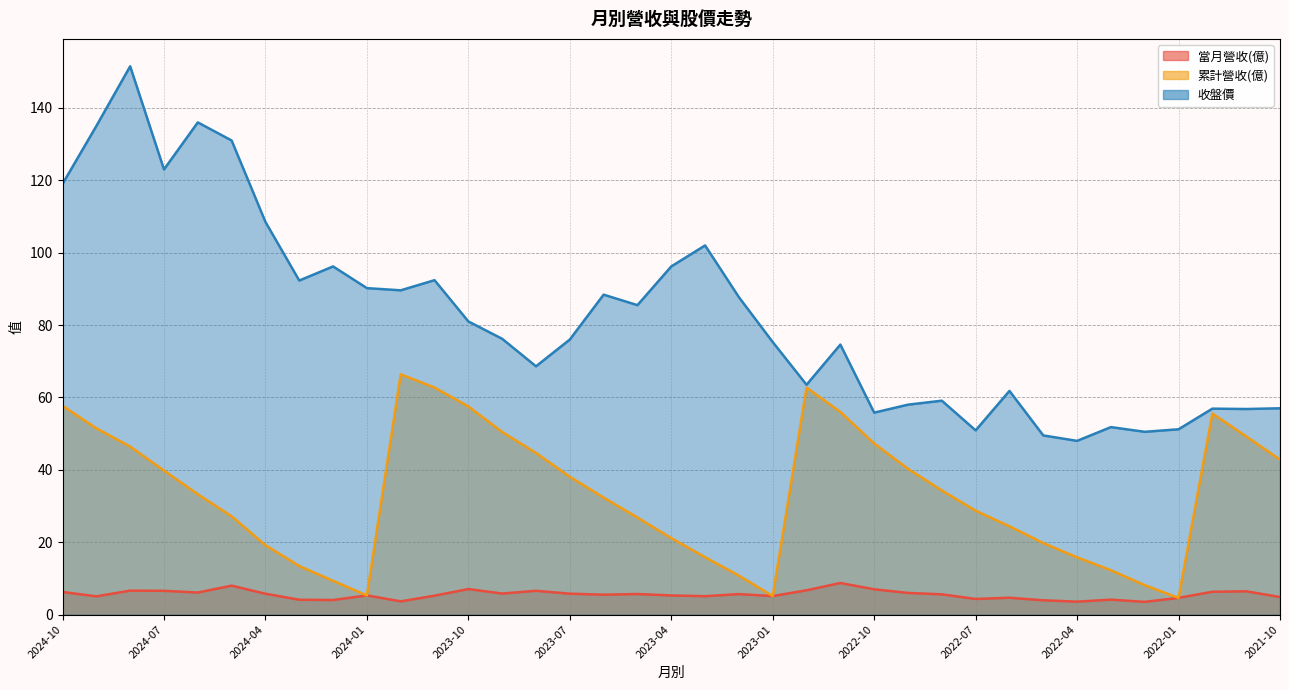

What is the difference between the 當月營收(億) values at 2022-03 and 2023-11?

1.1